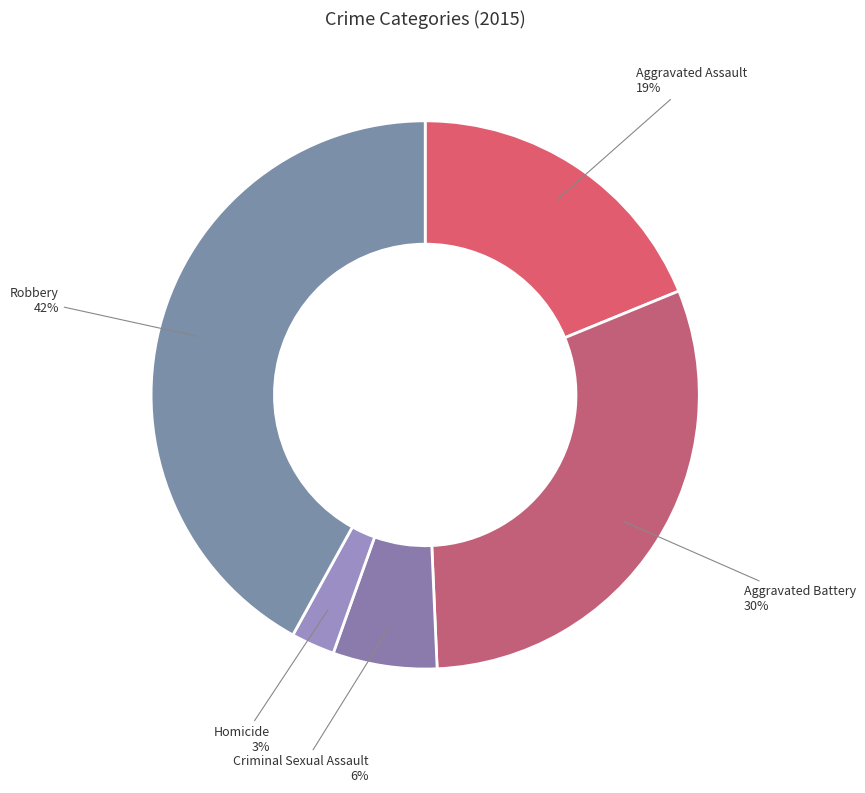

The Aggravated Battery slice represents 23% of the pie. True or false?

False